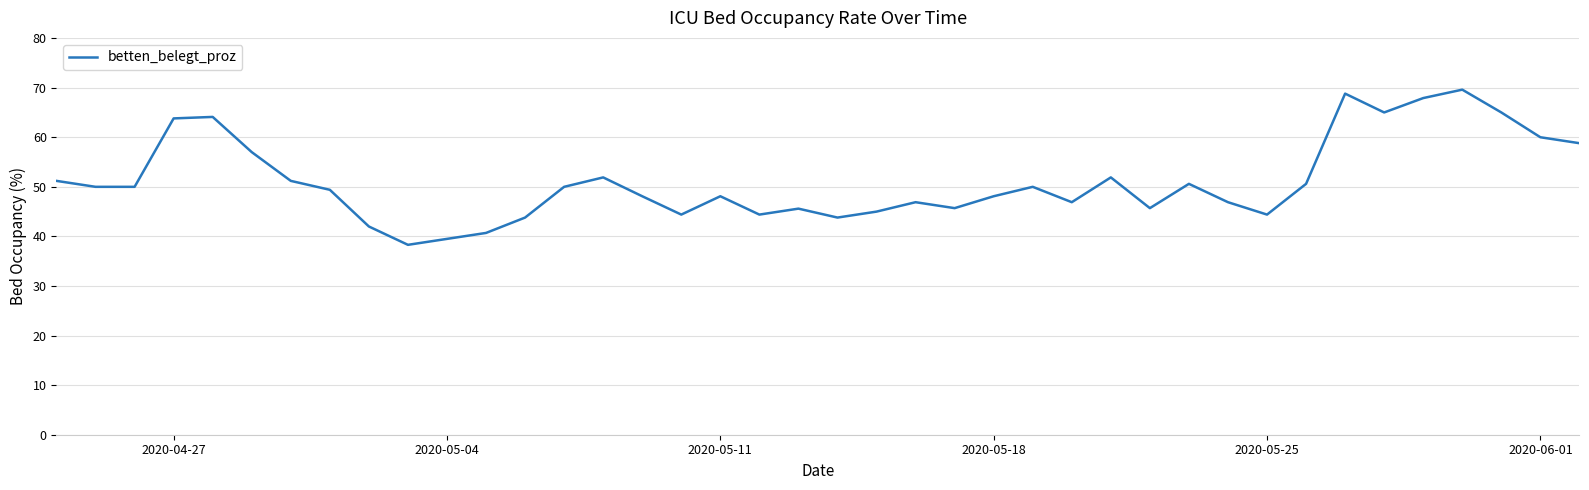

What is the greatest value displayed?

69.6